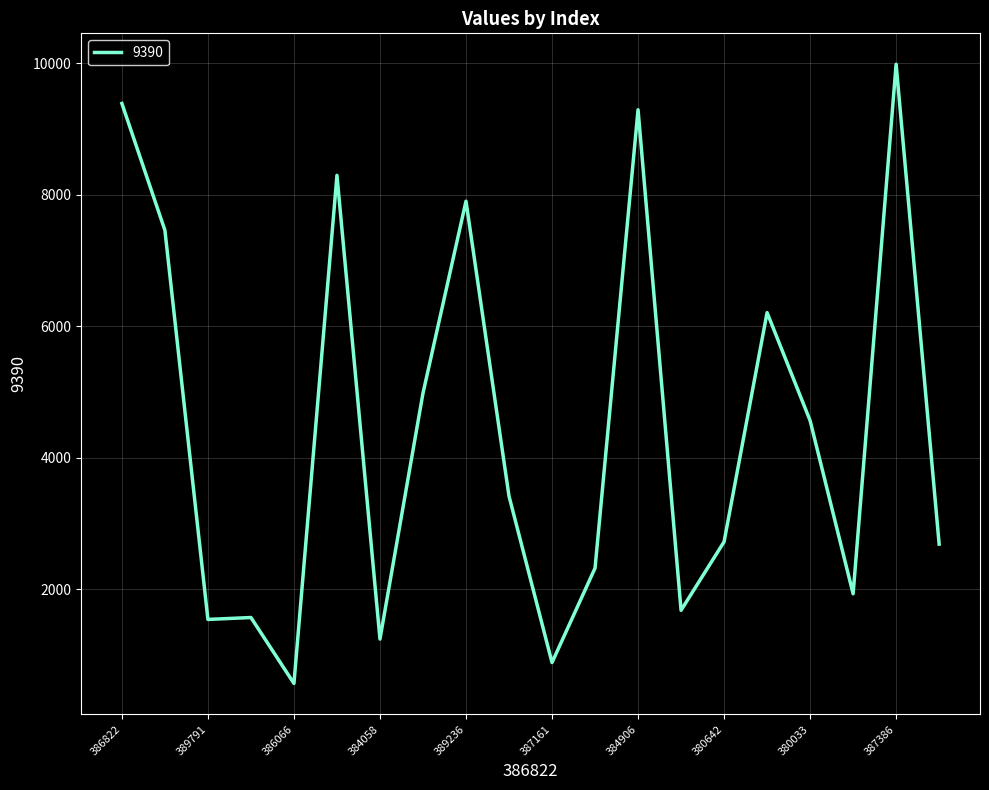

What is the minimum value shown in the chart?

566